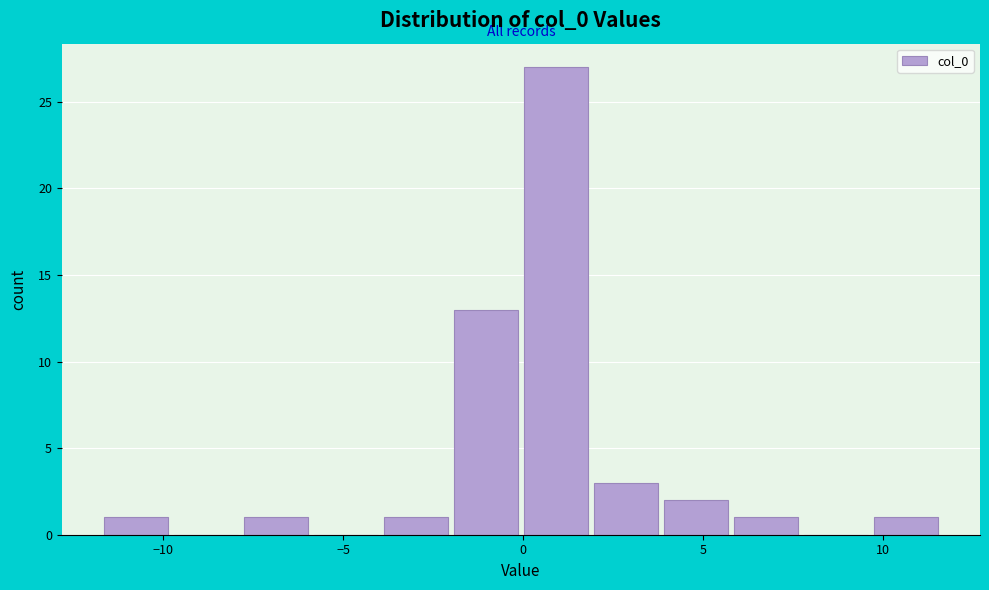

Read against the x-axis, roughly where is the centre of the tallest bar?

1.0